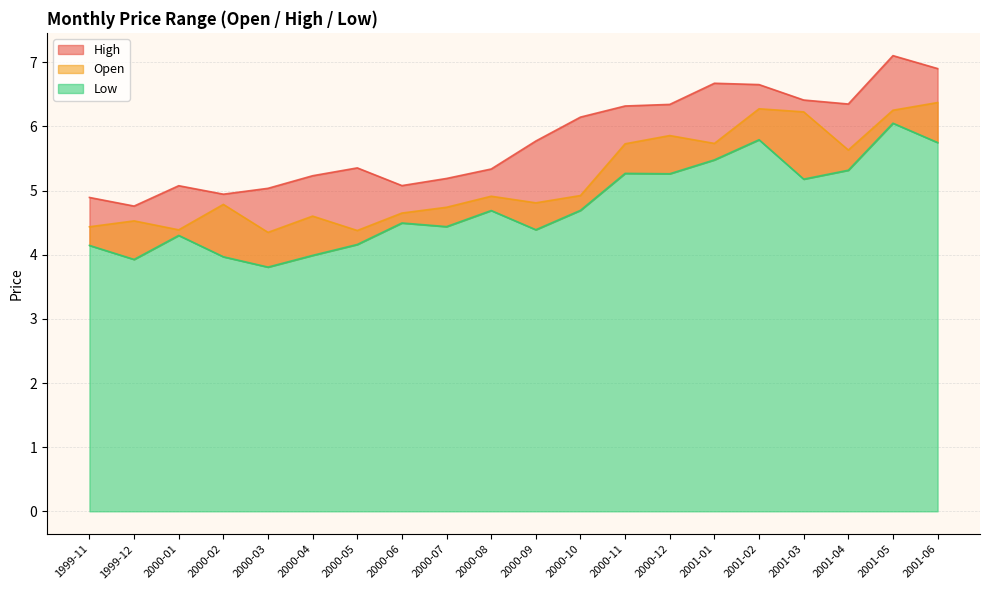

How many data points in Low are less than 4?

4